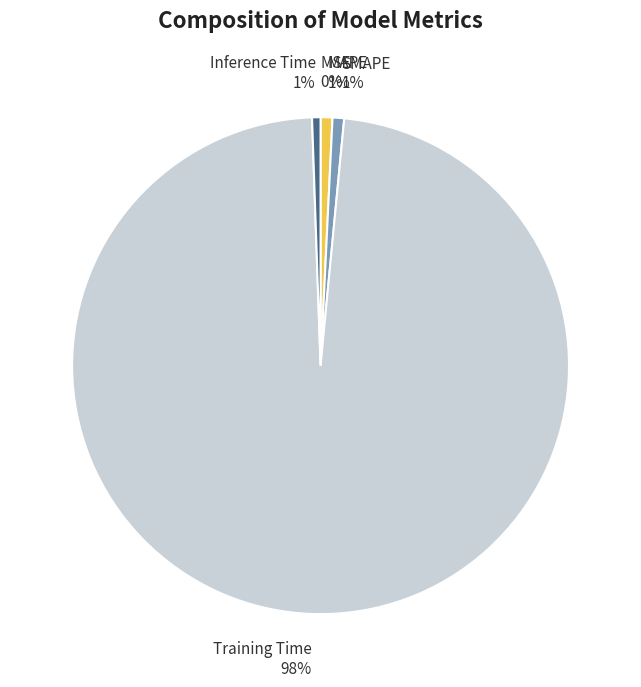

Does Inference Time account for over 50% of the chart?

No